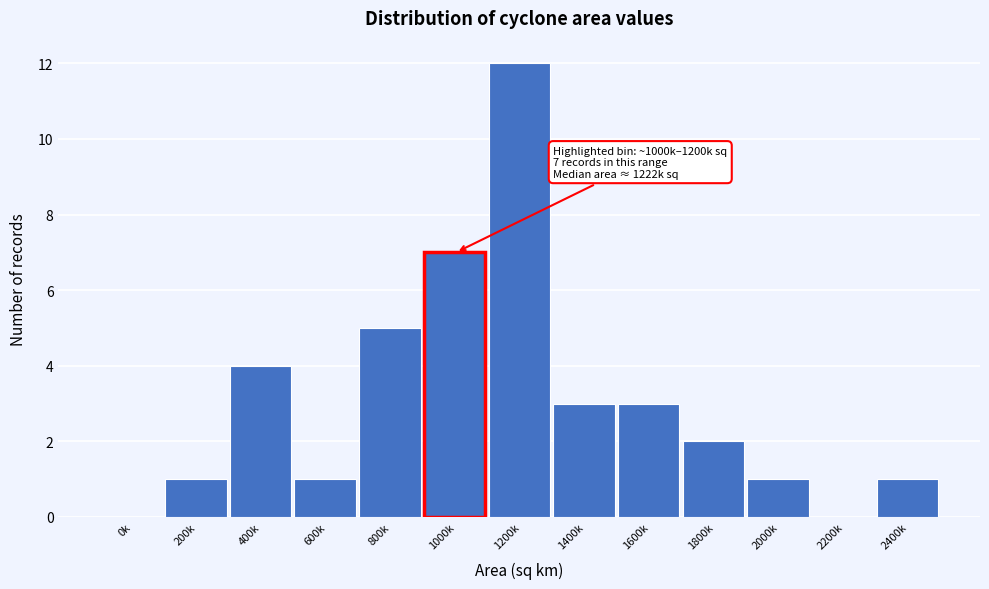

Reading left to right, transcribe all the data shown in this chart.

0k=0	200k=1	400k=4	600k=1	800k=5	1000k=7	1200k=12	1400k=3	1600k=3	1800k=2	2000k=1	2200k=0	2400k=1